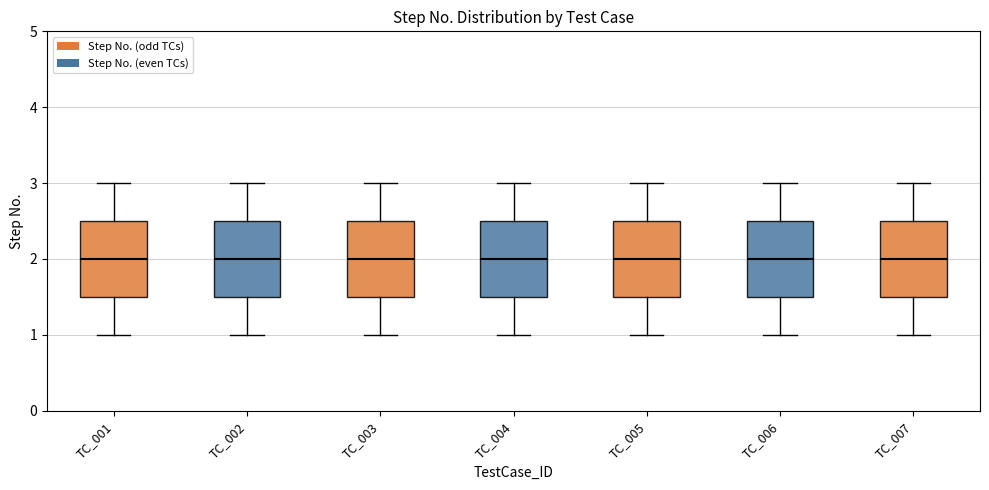

Reading left to right, read every box against the y-axis: the position of its median line, the range the box covers, and the ends of its whiskers. The values are not printed on the chart, so give them approximately, as read against the axis.

TC_001: median 2.0, box 1.5 to 2.5, whiskers 1.0 to 3.0
TC_002: median 2.0, box 1.5 to 2.5, whiskers 1.0 to 3.0
TC_003: median 2.0, box 1.5 to 2.5, whiskers 1.0 to 3.0
TC_004: median 2.0, box 1.5 to 2.5, whiskers 1.0 to 3.0
TC_005: median 2.0, box 1.5 to 2.5, whiskers 1.0 to 3.0
TC_006: median 2.0, box 1.5 to 2.5, whiskers 1.0 to 3.0
TC_007: median 2.0, box 1.5 to 2.5, whiskers 1.0 to 3.0